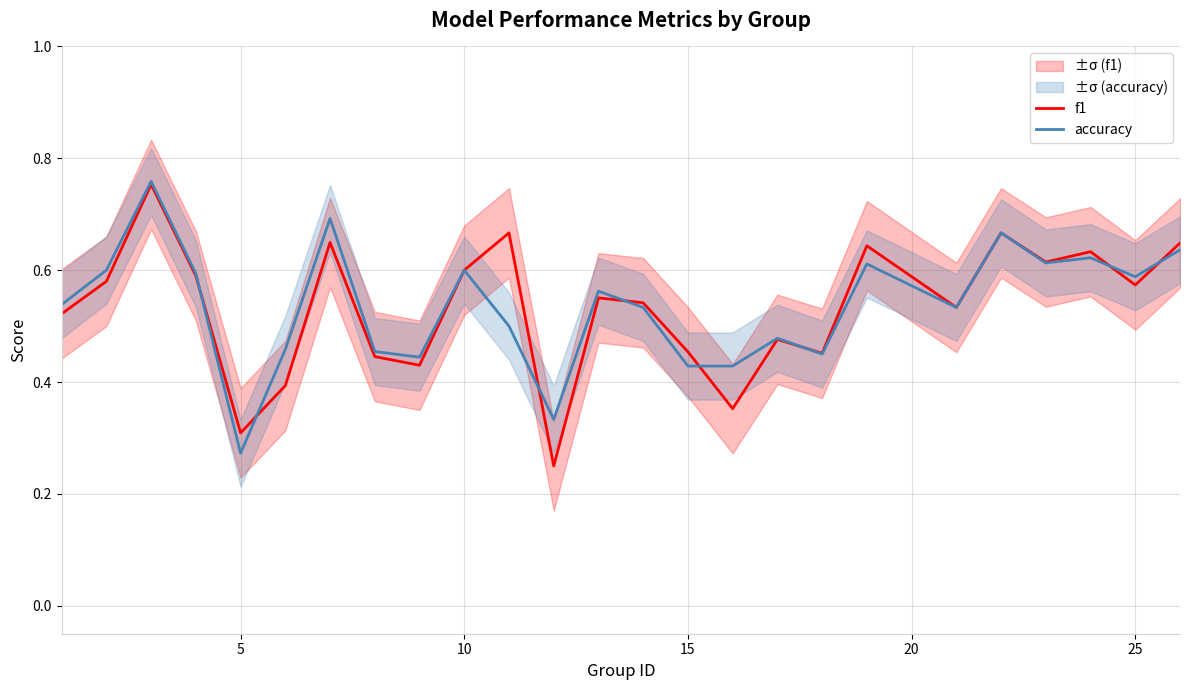

What are all the series names shown in the legend?

f1, accuracy